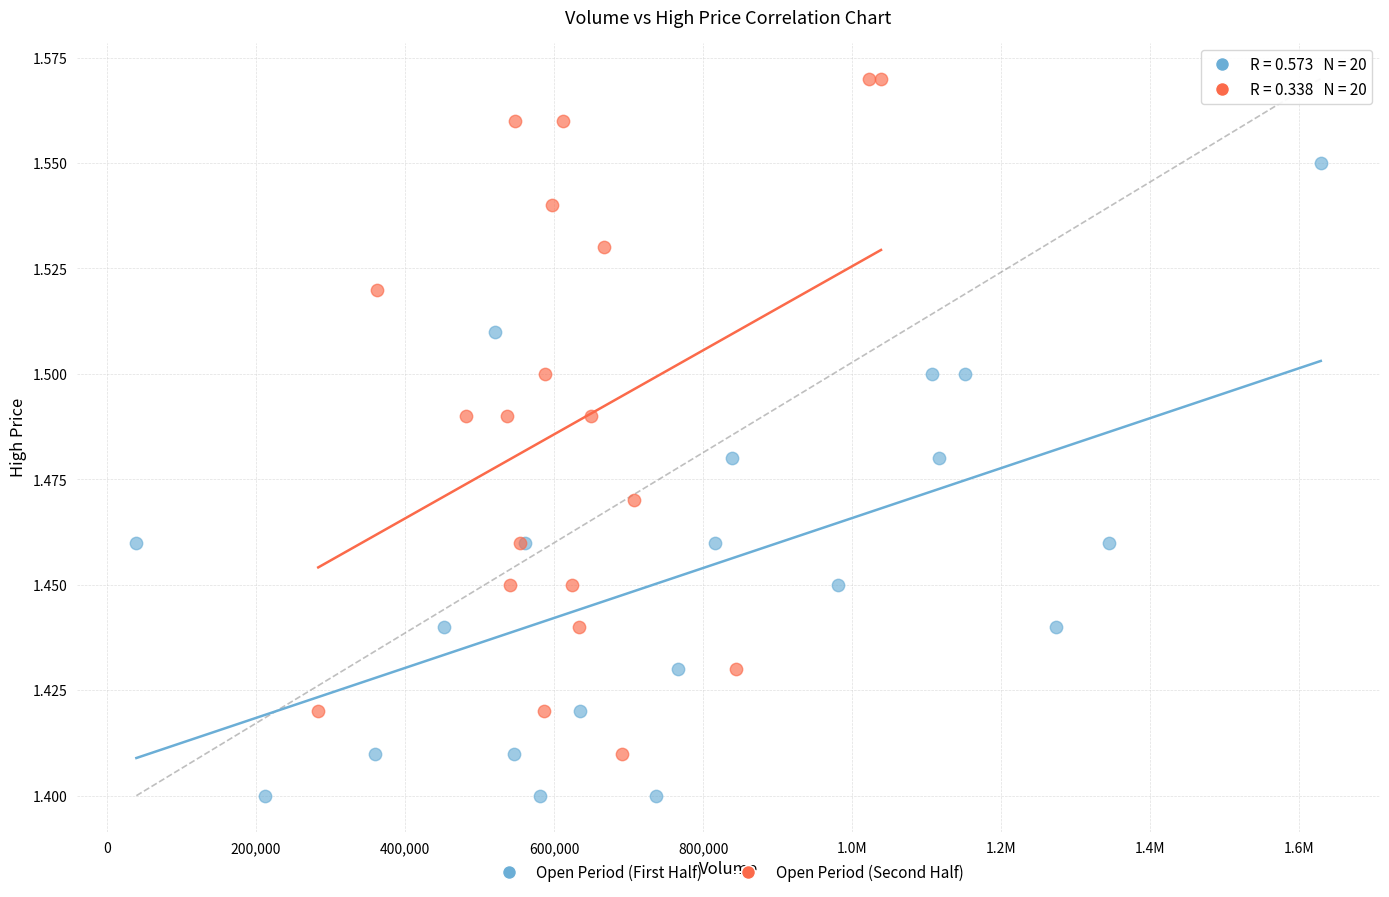

What are all the series names shown in the legend?

Open Period (First Half), Open Period (Second Half)